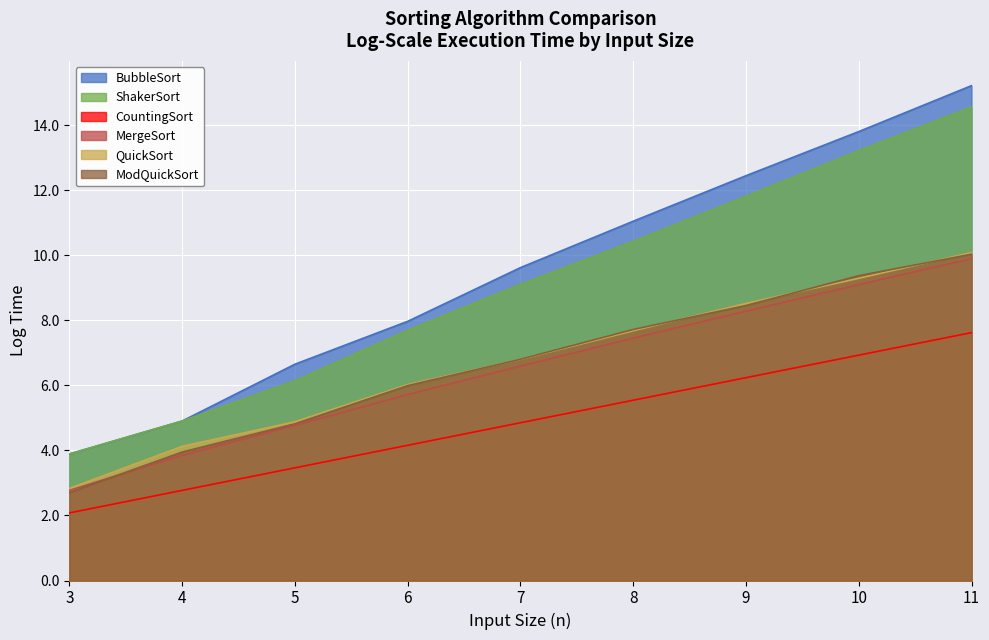

Which series has the widest spread of values?

BubbleSort